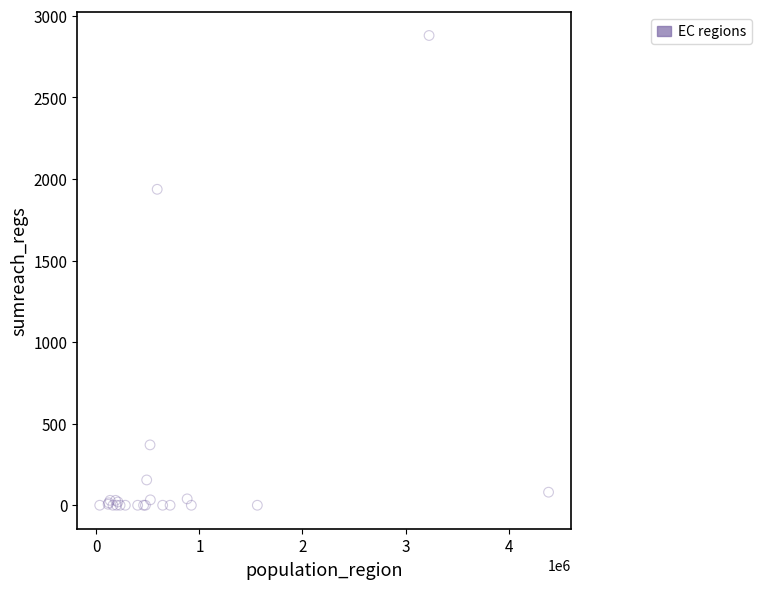

What Y value in the scatter plot is closest to 1440?

1937